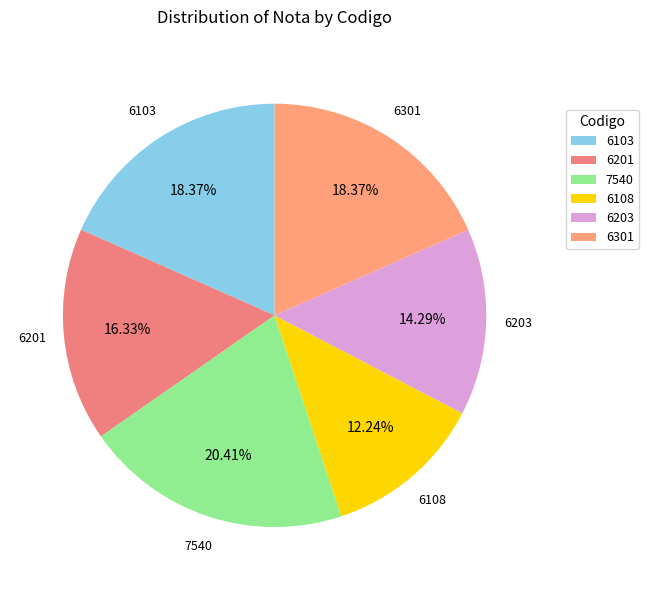

To the nearest percent, what is the difference between the largest and smallest slice percentages?

8%